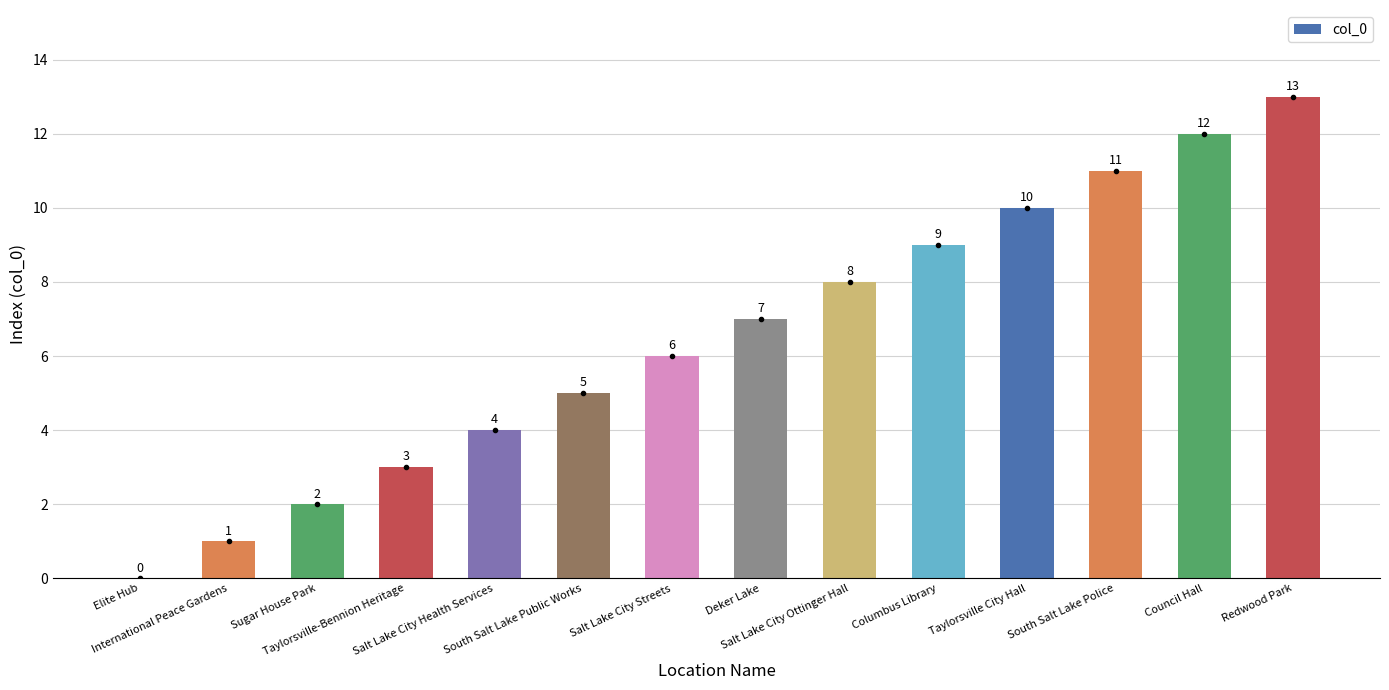

How many values are above zero?

13